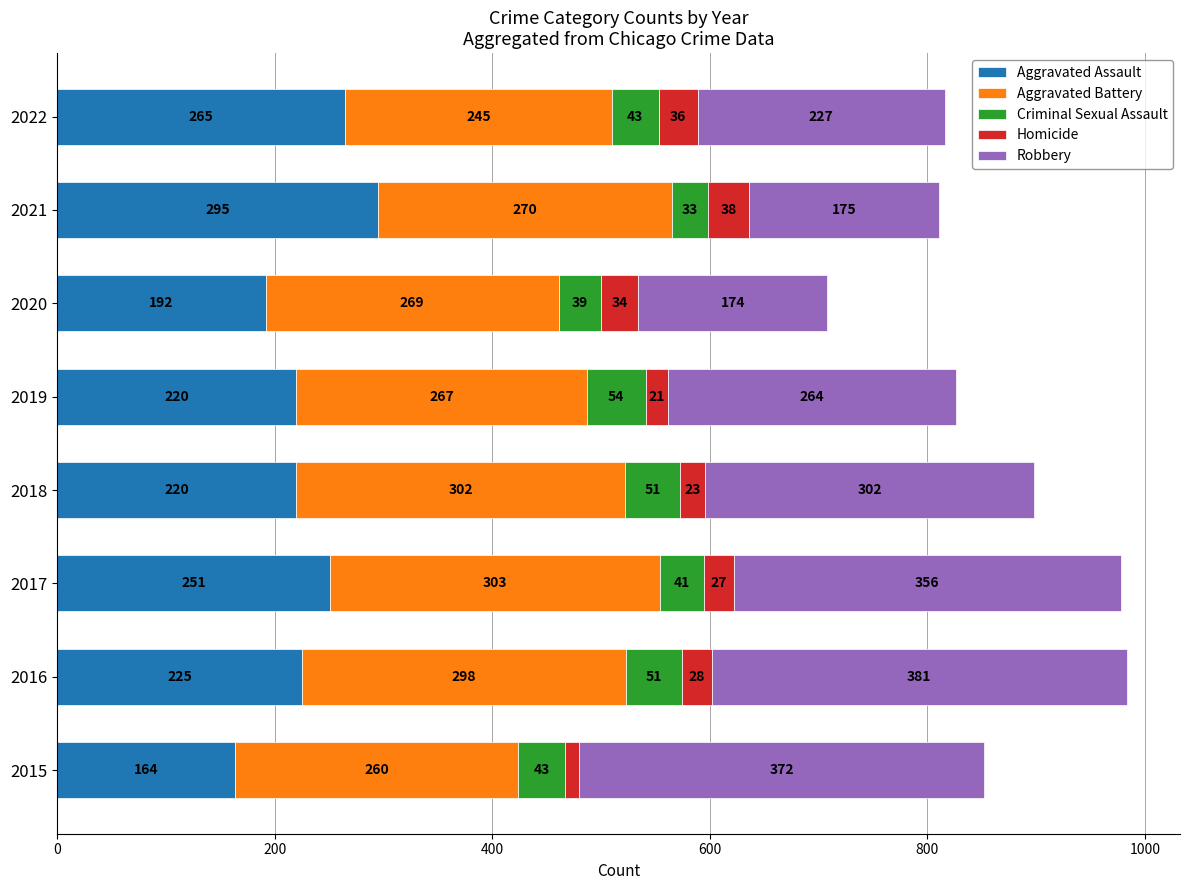

At which label does Aggravated Assault reach its minimum?

2015